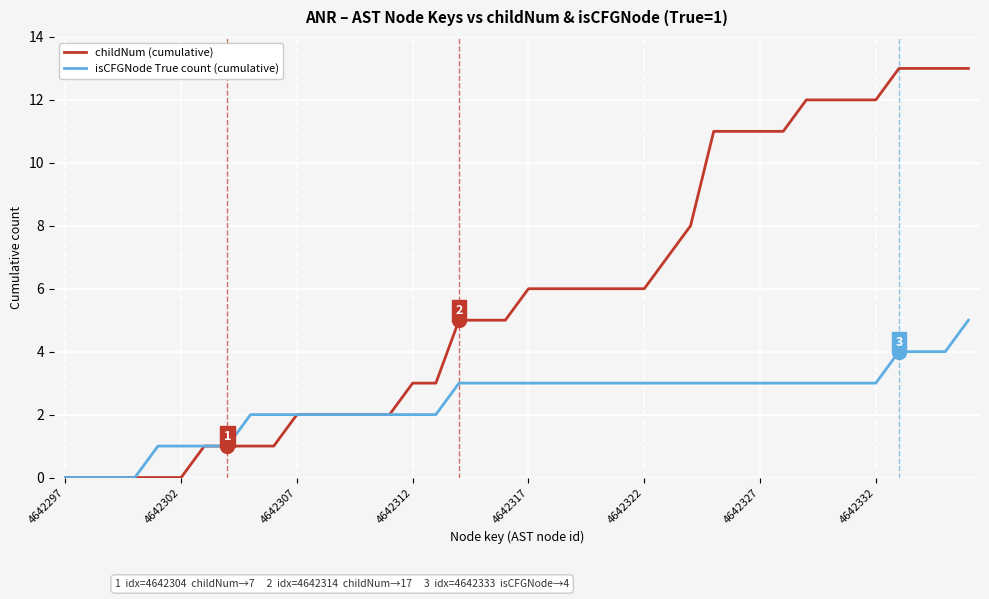

List the series in order of their overall mean, lowest first.

isCFGNode True count (cumulative), childNum (cumulative)